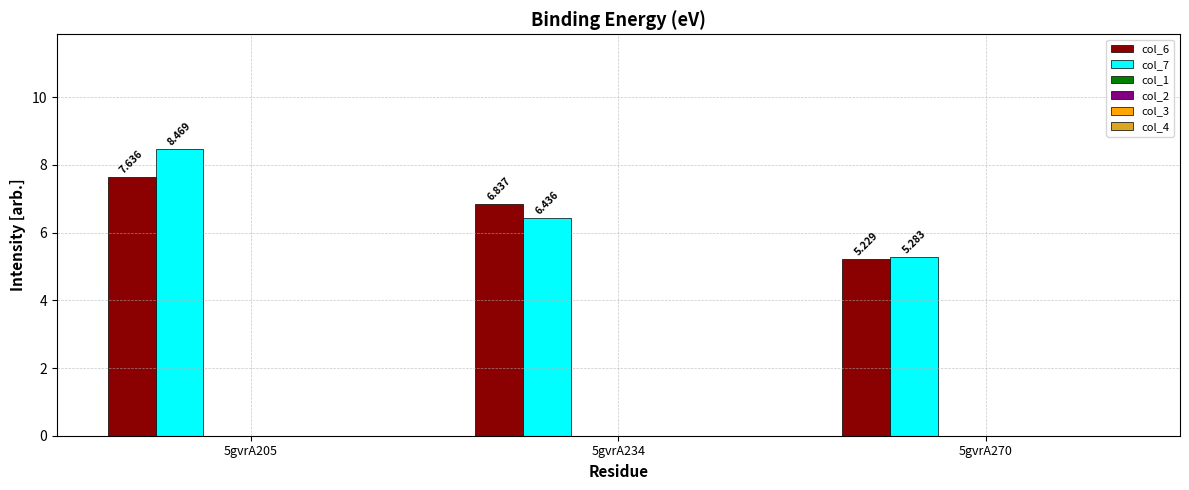

Rank the series by their maximum value, from lowest to highest.

col_6, col_7